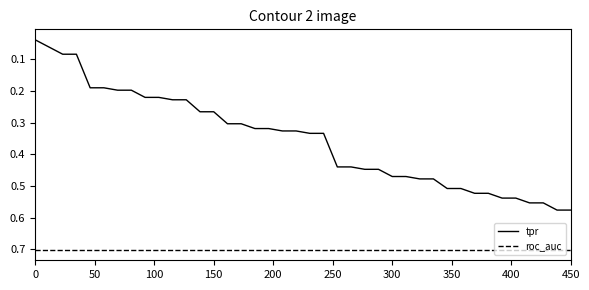

Which series has the largest range (max minus min)?

tpr